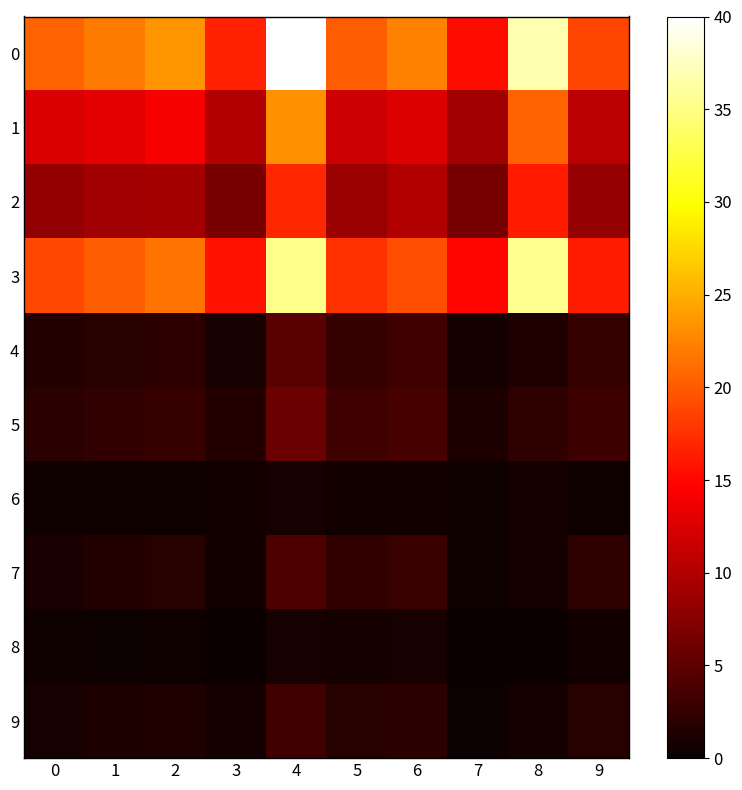

Rank the series at 8 from highest to lowest value.

0, 3, 1, 2, 5, 4, 6, 7, 9, 8